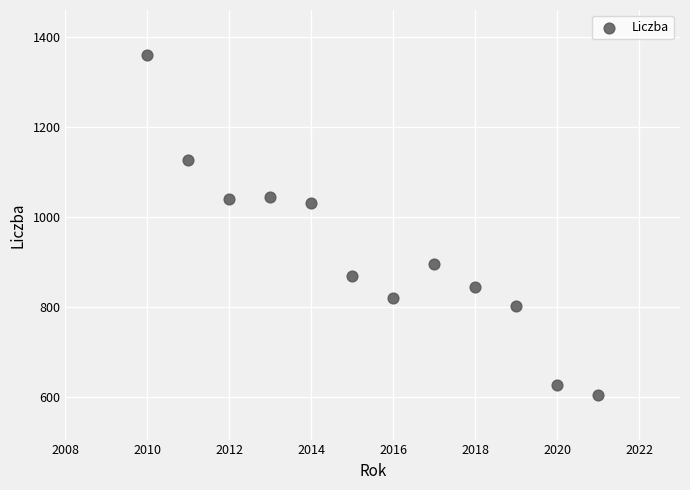

What is the average X value?

2016